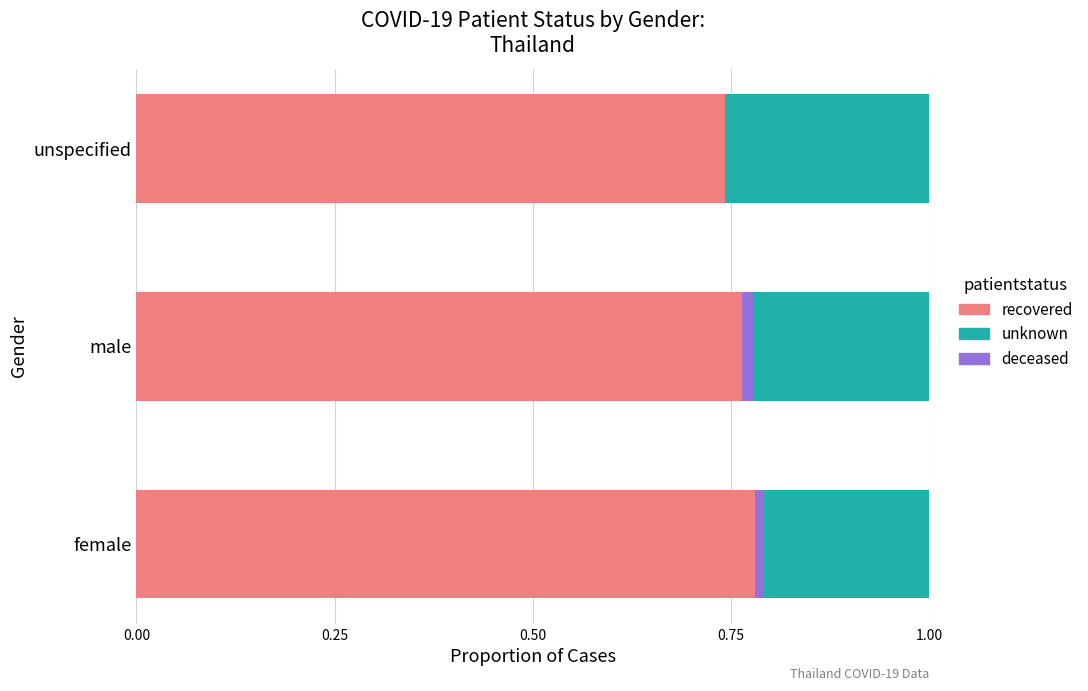

What is the sum of all recovered values?

2.3